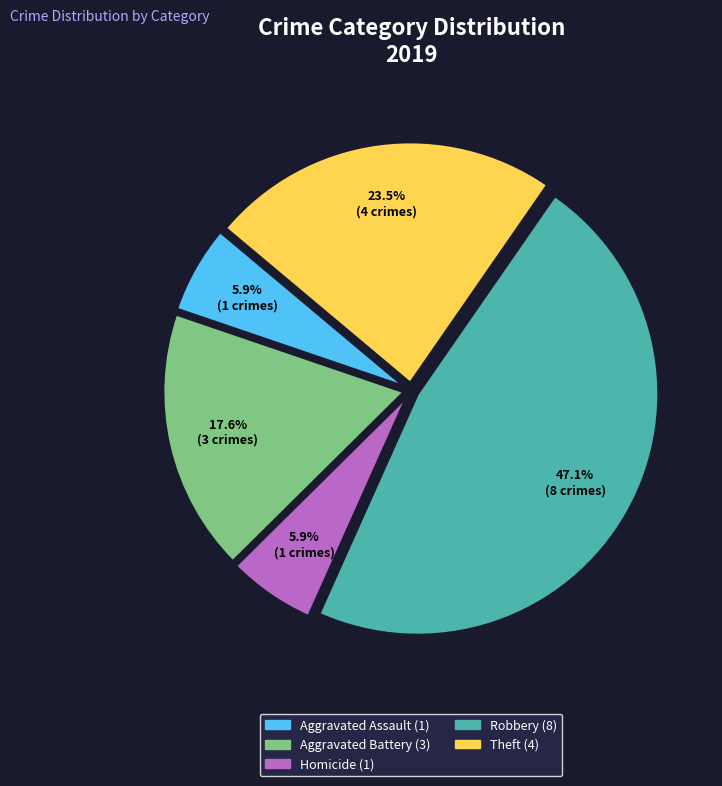

Is there any slice that represents more than half of the pie?

No